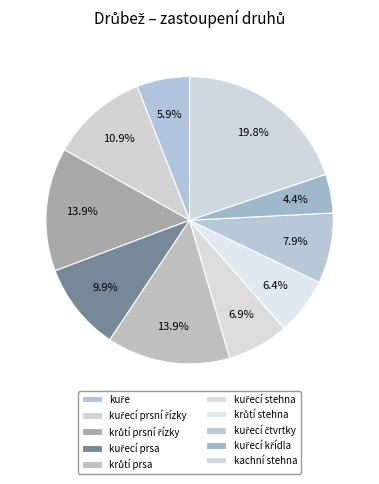

To the nearest percent, what is the difference between the kuře and krůtí prsa slice percentages?

8%